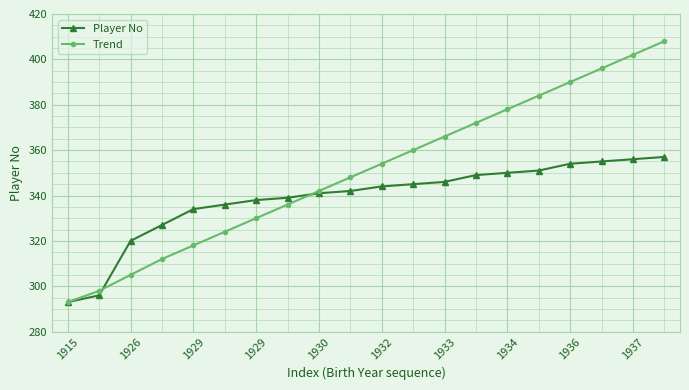

List the series in order of their peak value, highest first.

Trend, Player No